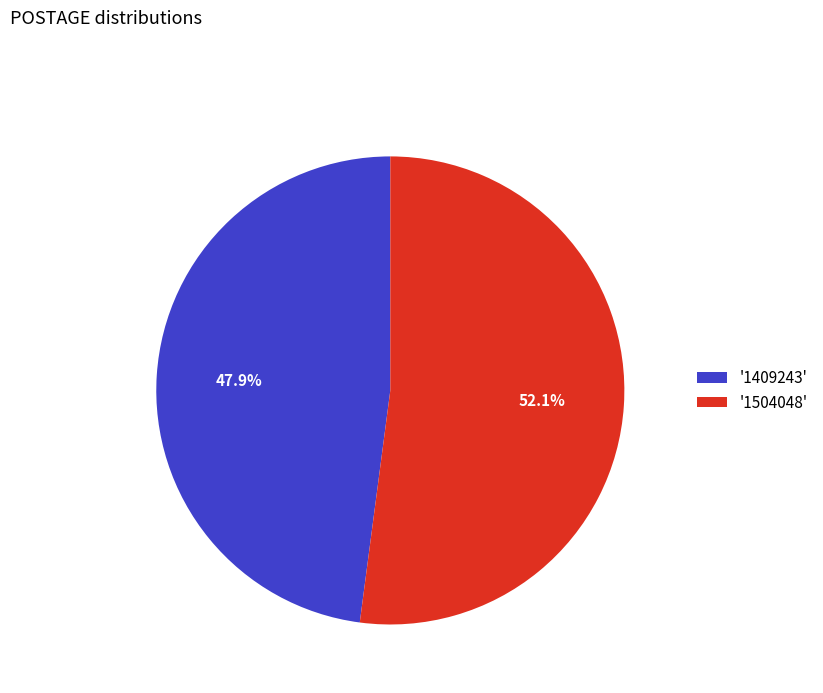

Combined, do '1409243' and '1504048' account for over 50%?

Yes